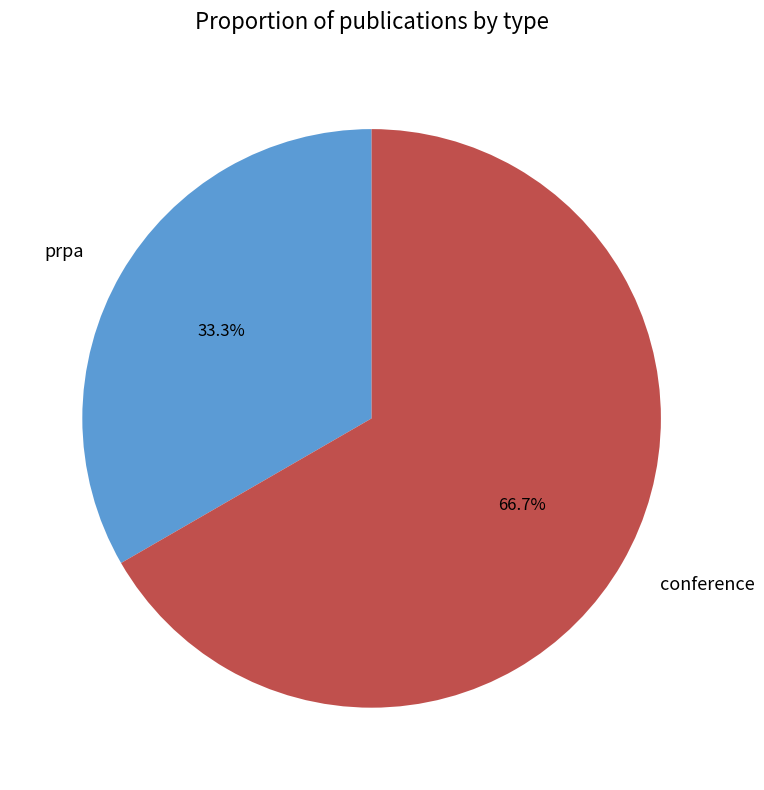

Which category has the biggest portion of the pie?

conference